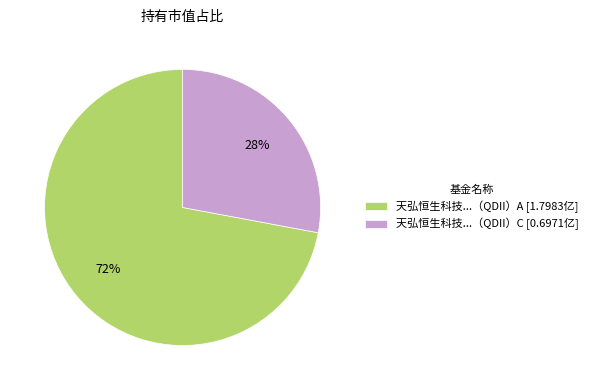

Do 天弘恒生科技...（QDII）C [0.6971亿] and 天弘恒生科技...（QDII）A [1.7983亿] together represent more than half of the pie?

Yes